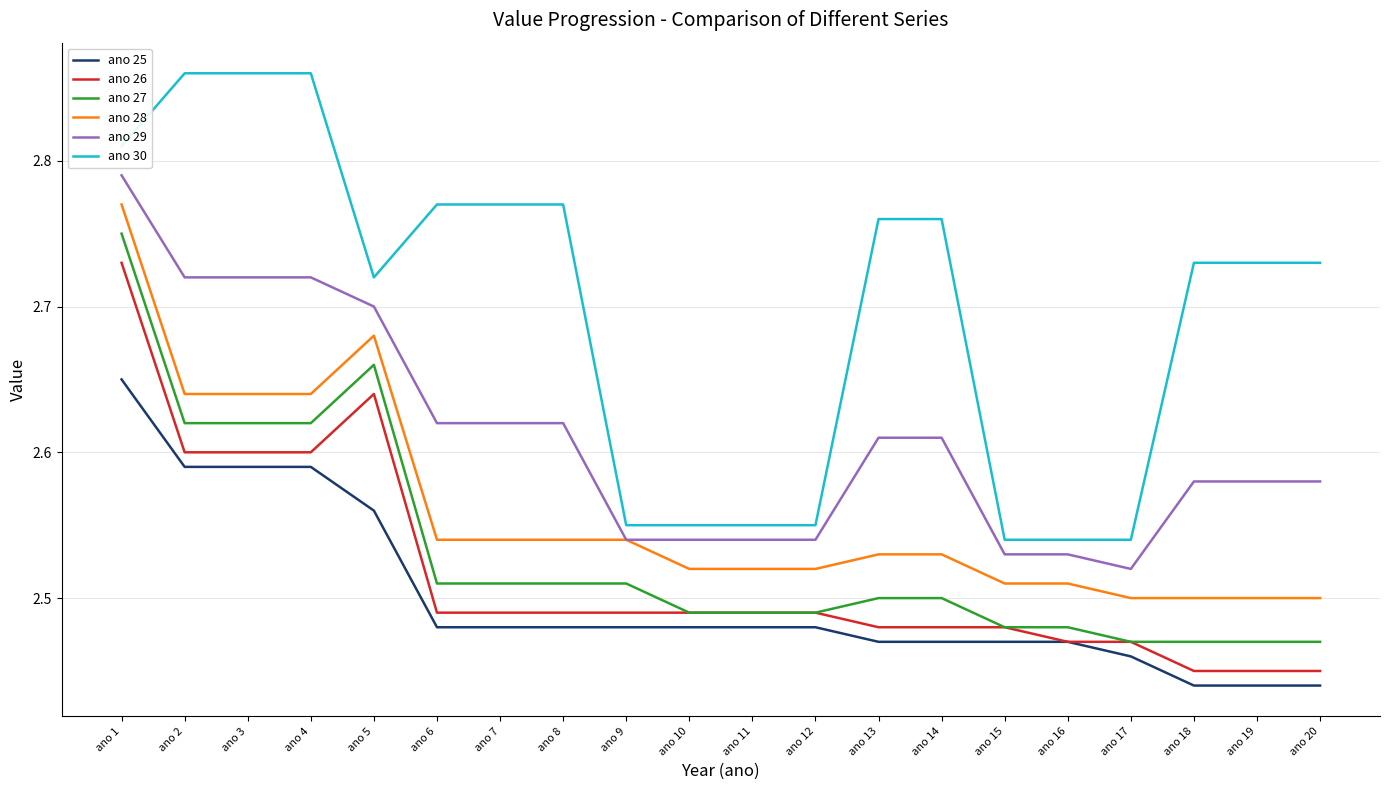

Where is ano 29 nearest to the value 2?

ano 17